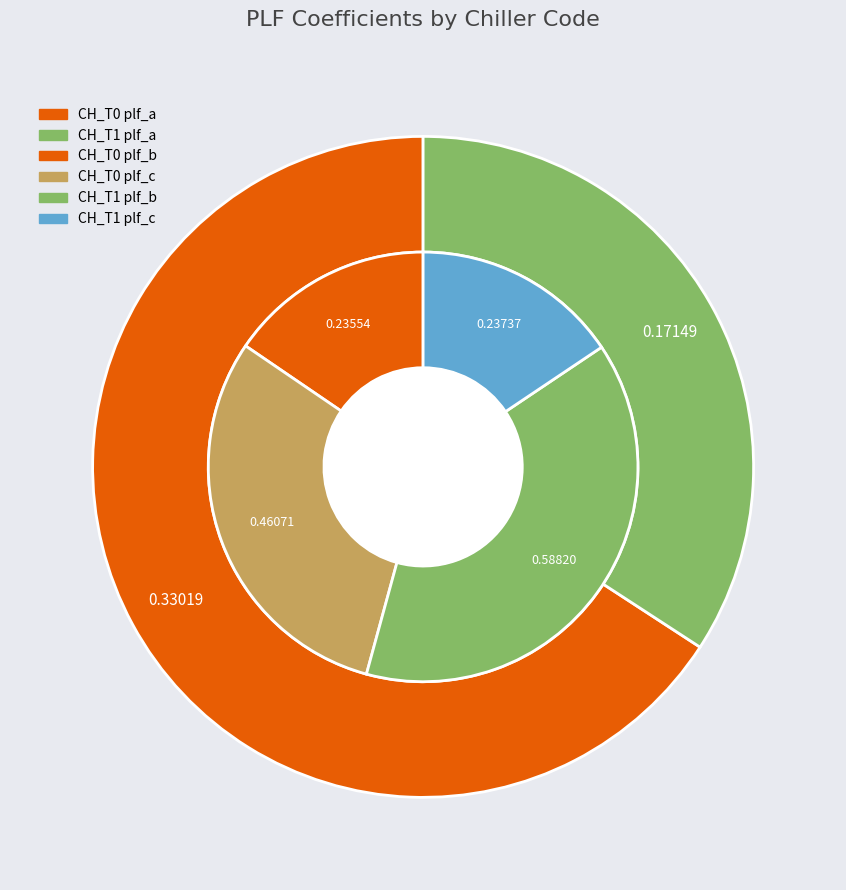

Count the number of slices in the pie.

2